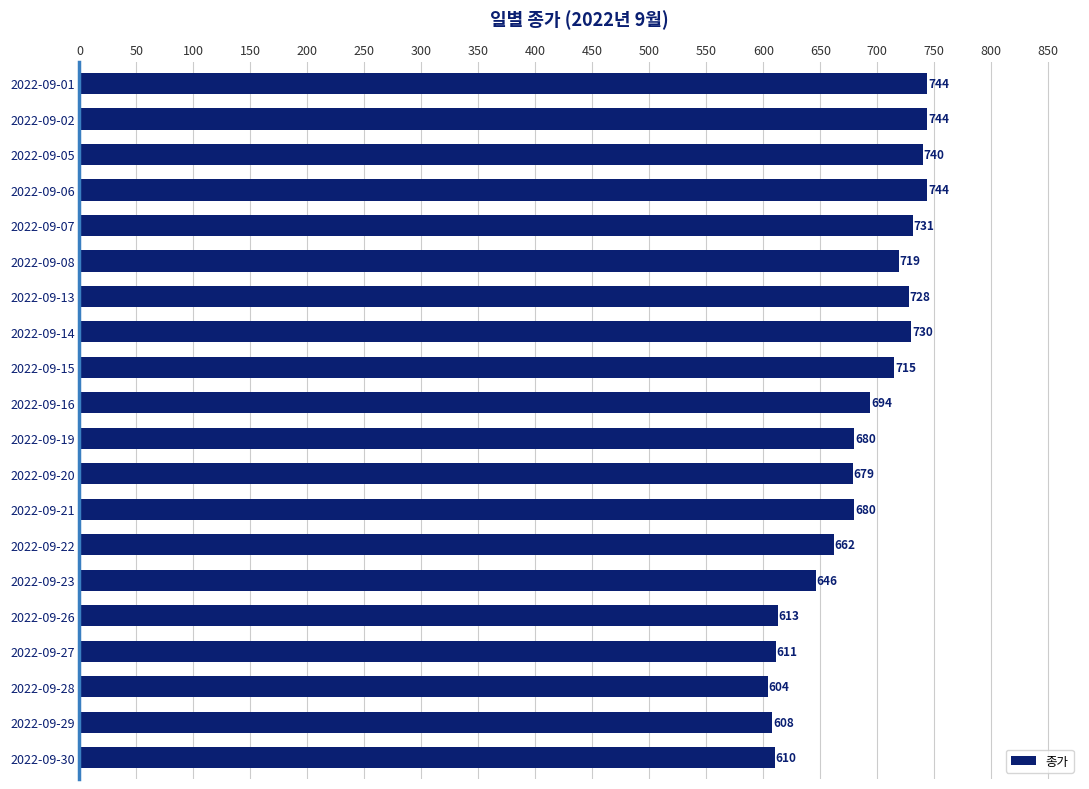

What value does the data have at 2022-09-27?

611